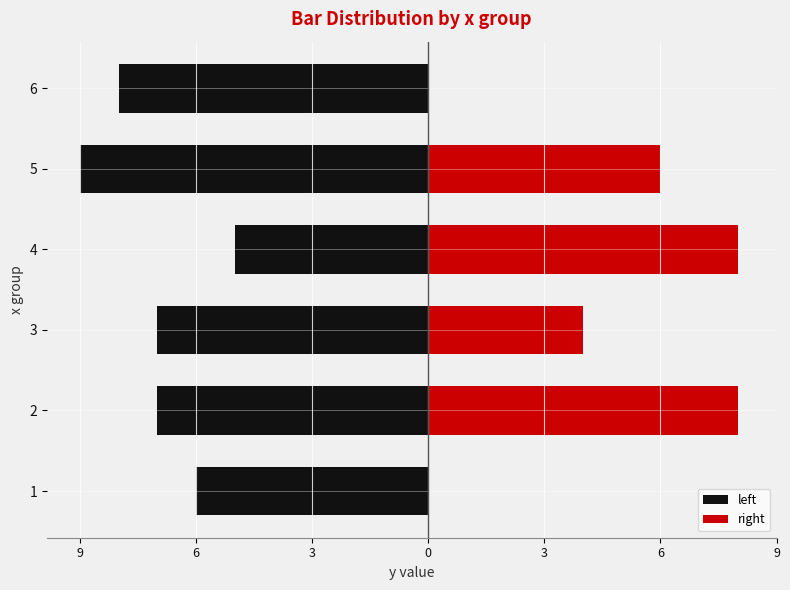

How many series are shown in this chart?

2